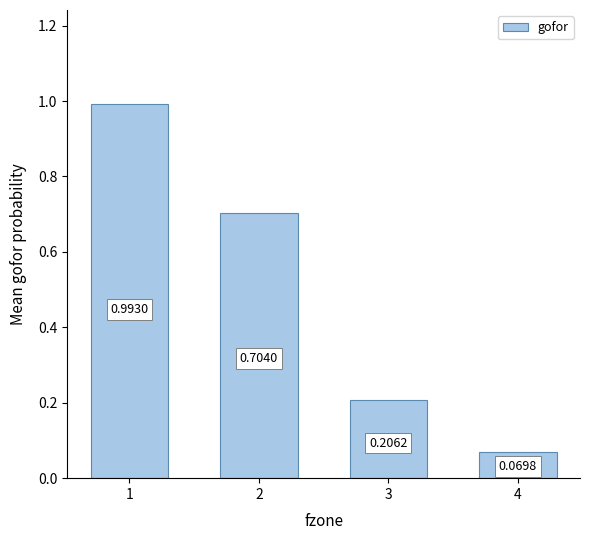

List the labels in order of value, smallest first.

4, 3, 2, 1